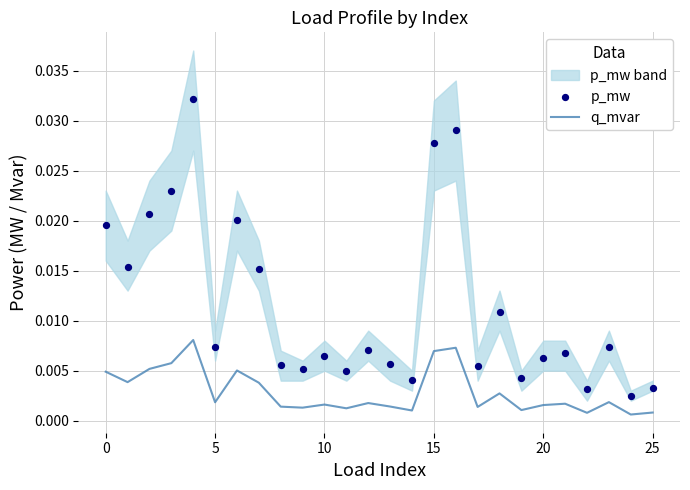

At how many categories does at least one series exceed 0?

26